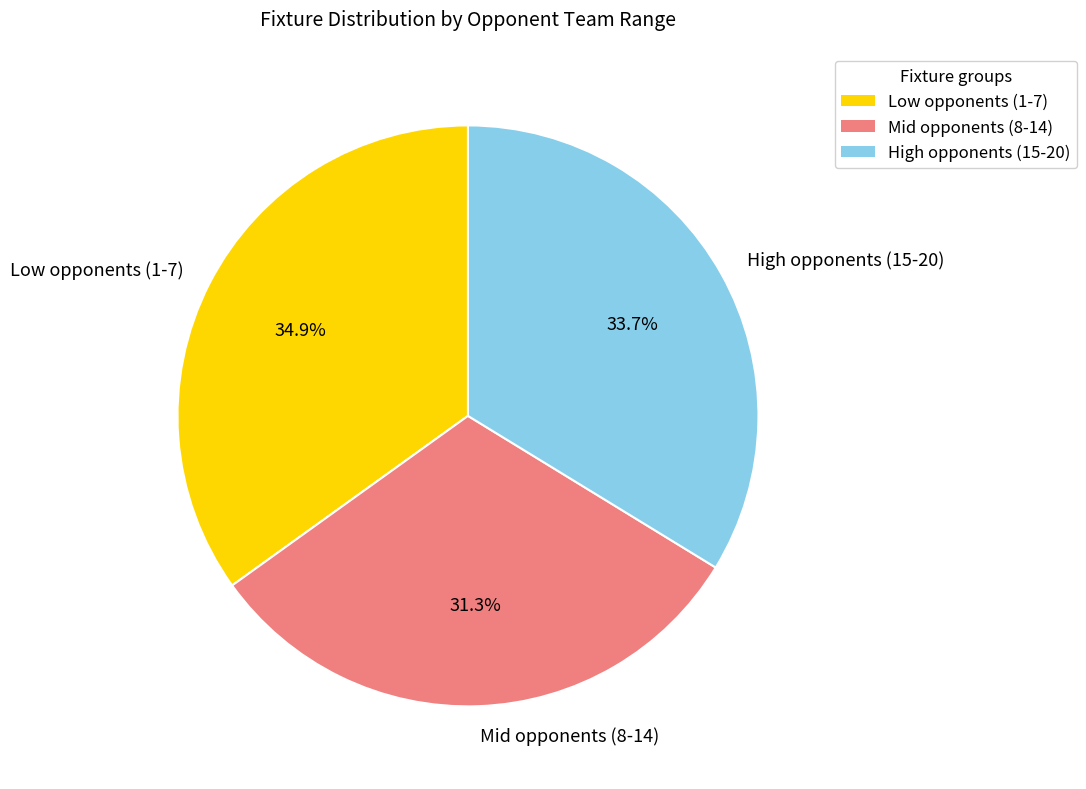

To the nearest percent, what is the average slice percentage?

33%